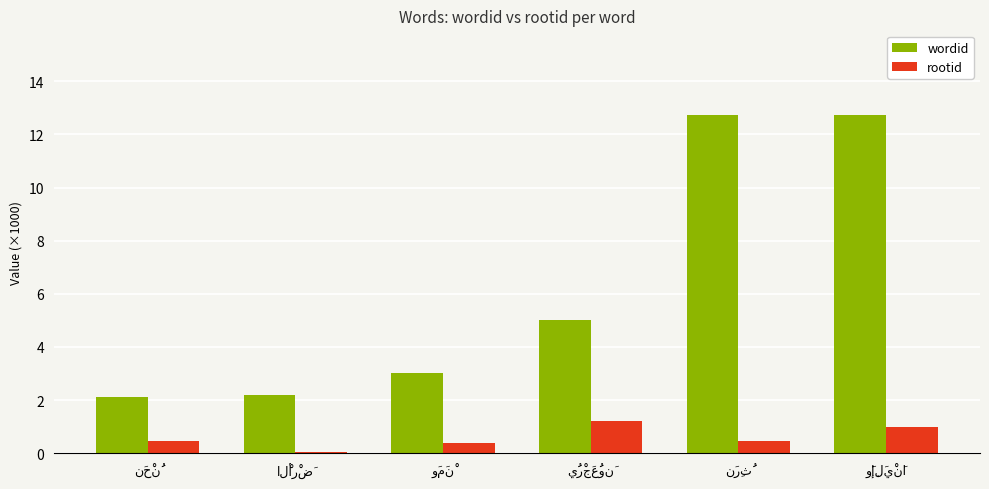

How many data points does each series have?

6